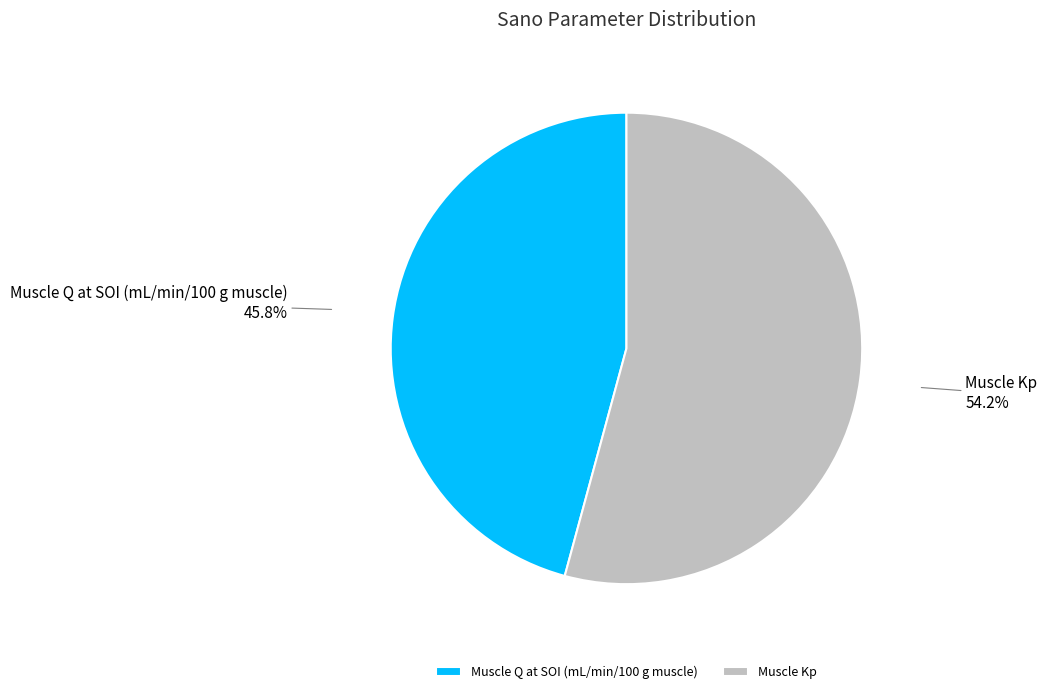

To the nearest percent, what is the combined percentage of Muscle Q at SOI (mL/min/100 g muscle) and Muscle Kp?

100%